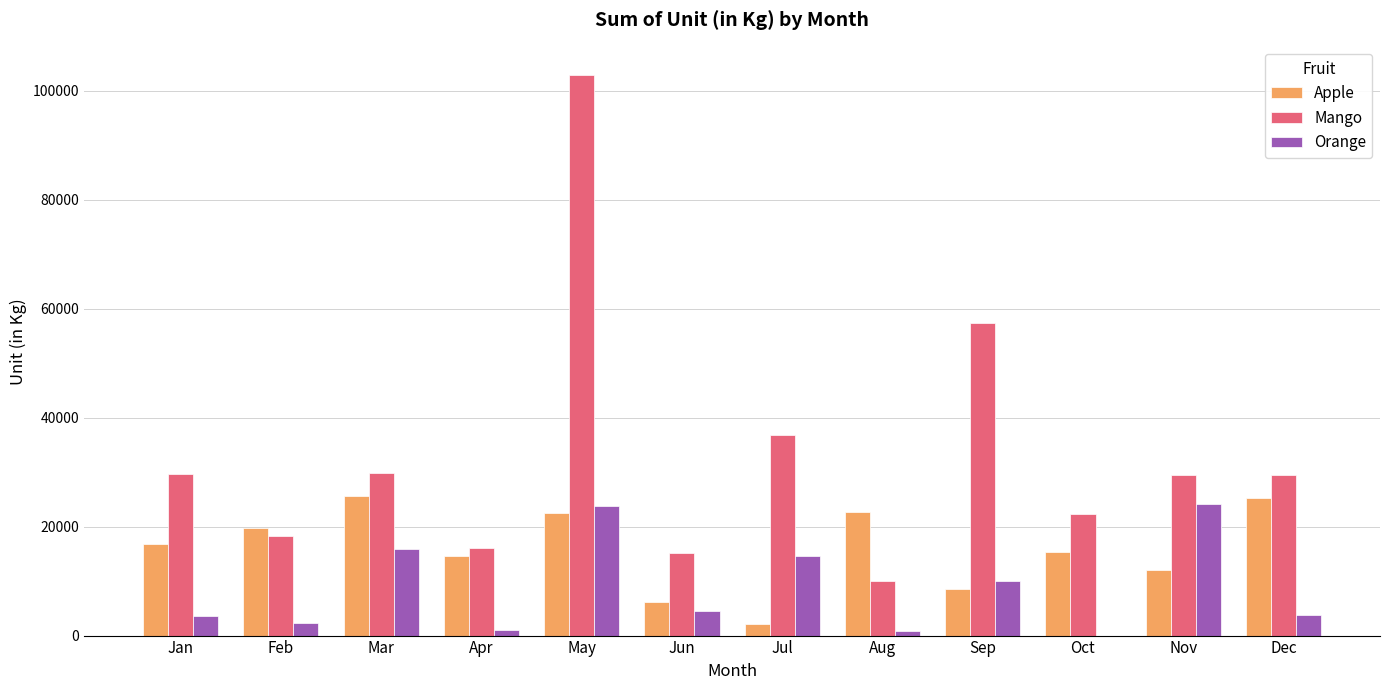

How many positive values does the Orange series have?

11